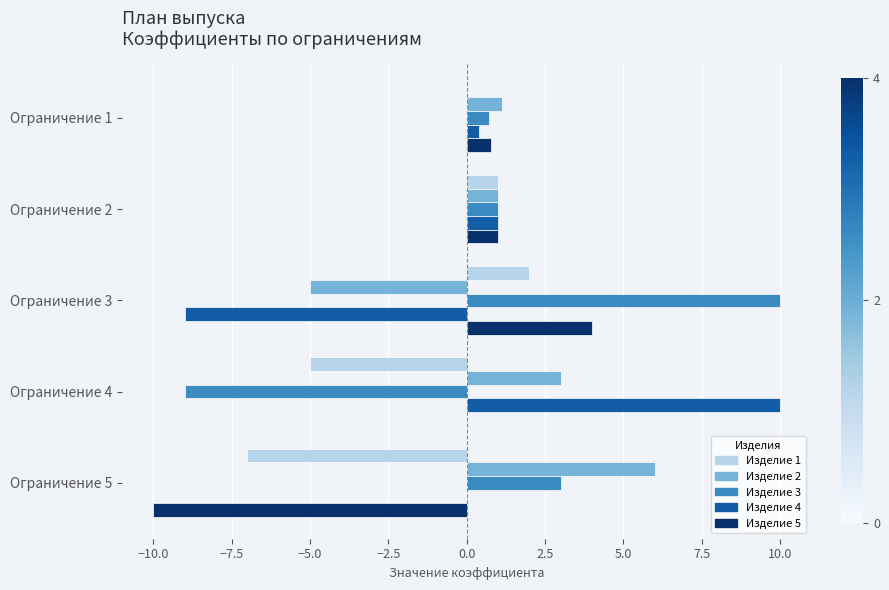

What is the greatest value displayed?

10.0